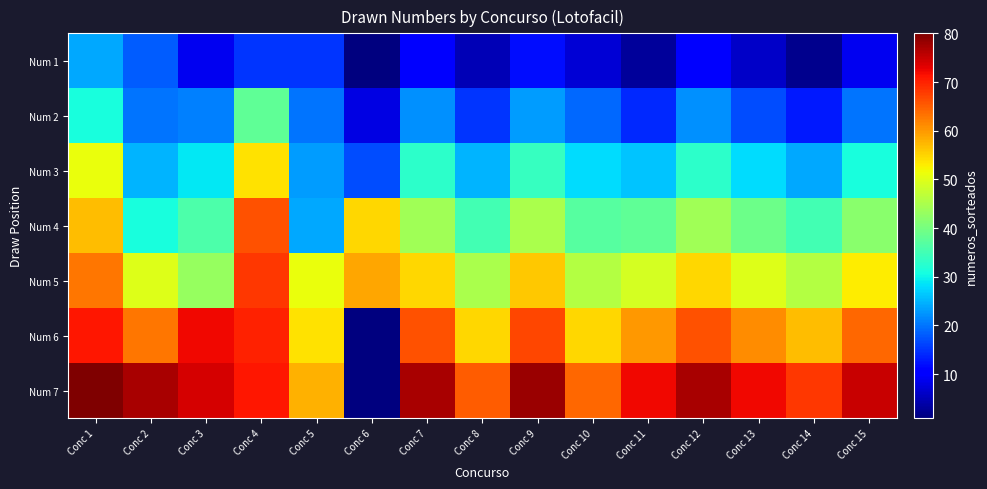

Which series has the widest spread of values?

Num 7